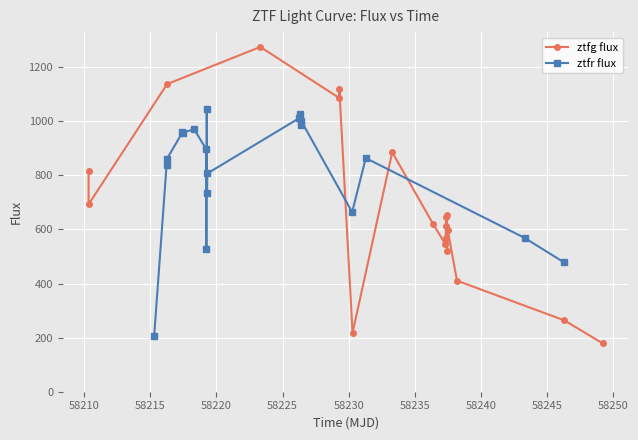

What is the value of the ztfr flux point at the 17th from the left?

863.9